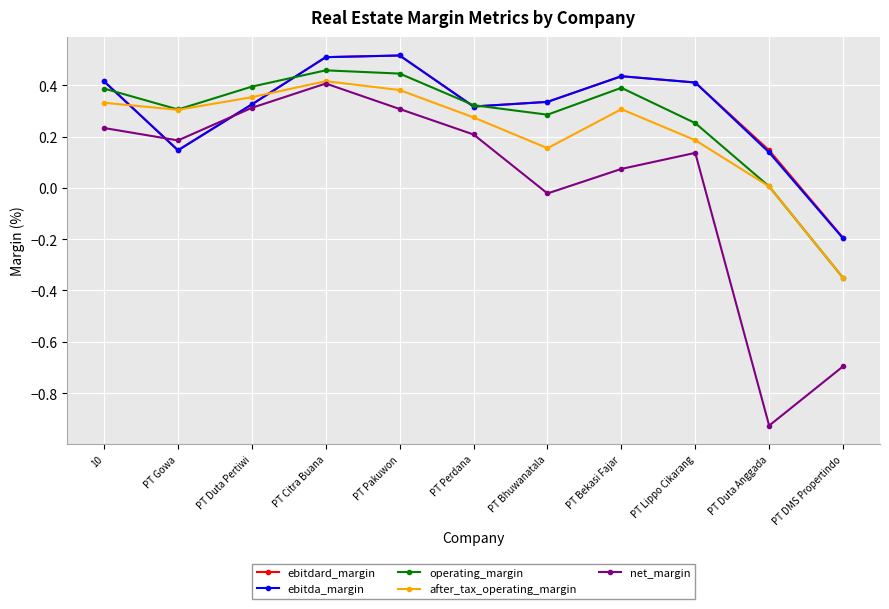

At how many categories does at least one series exceed 0?

10